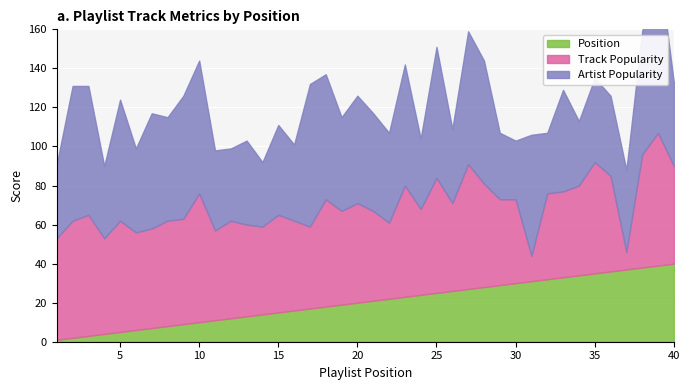

At how many categories does at least one series exceed 15?

40